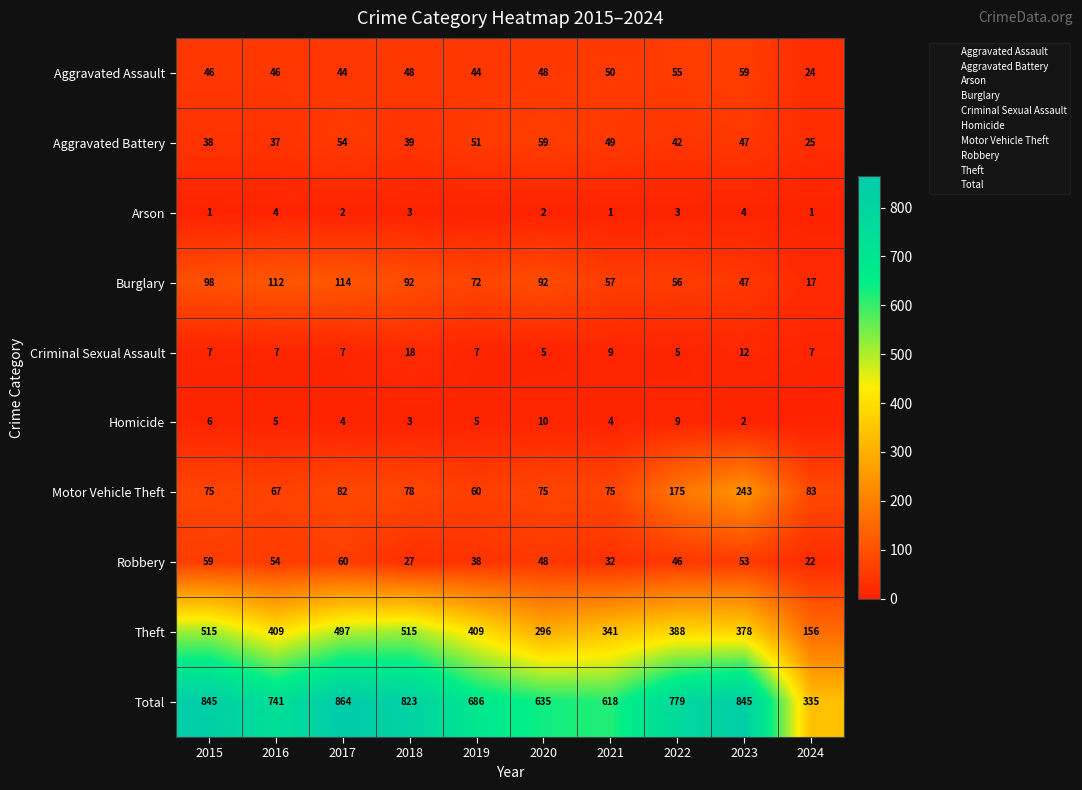

At which label is Robbery closest to 41?

2019